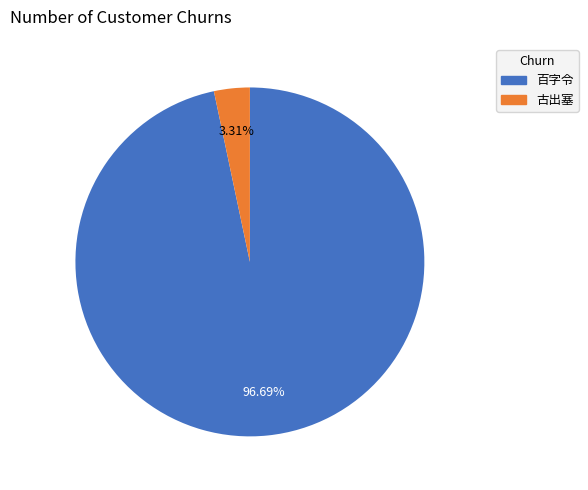

Is there a majority slice in this chart?

Yes